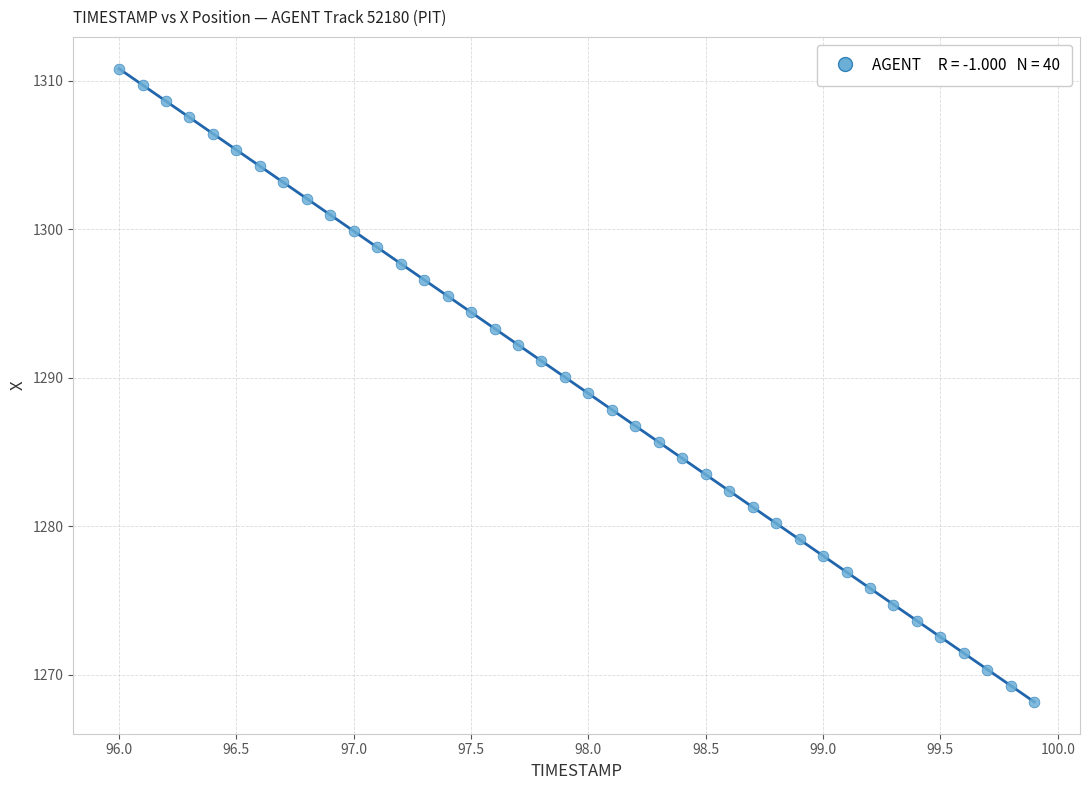

What is the range of Y values (max minus min)?

42.7